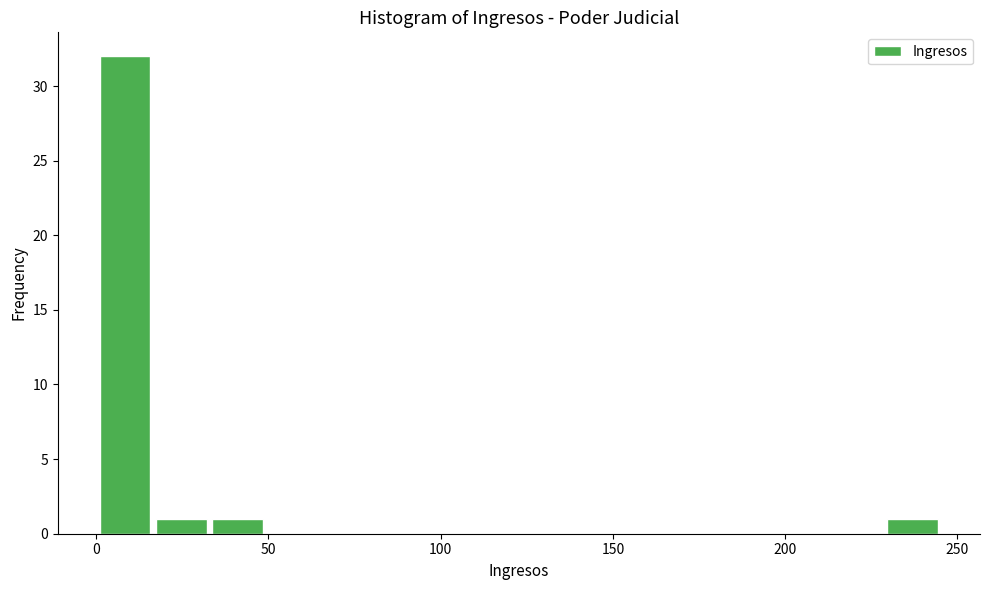

Read against the x-axis, roughly where is the centre of the tallest bar?

10